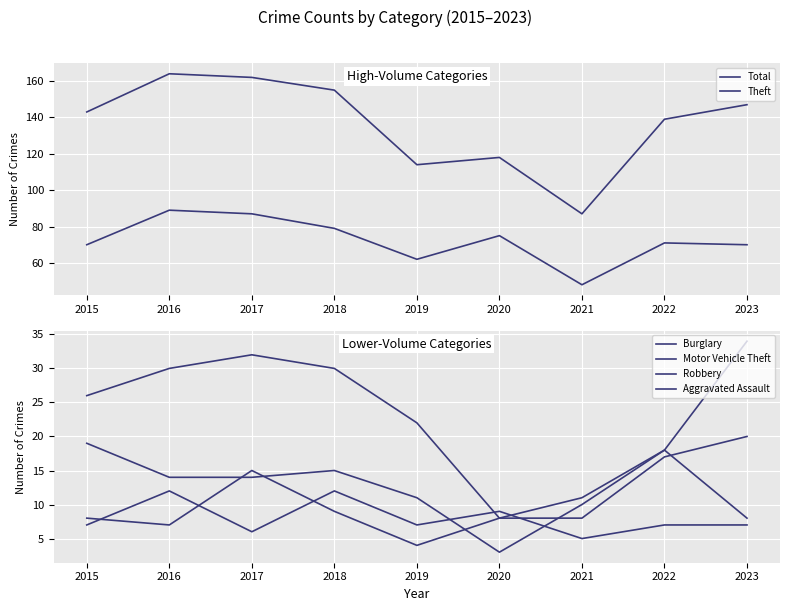

How many categories are shown in the chart?

9